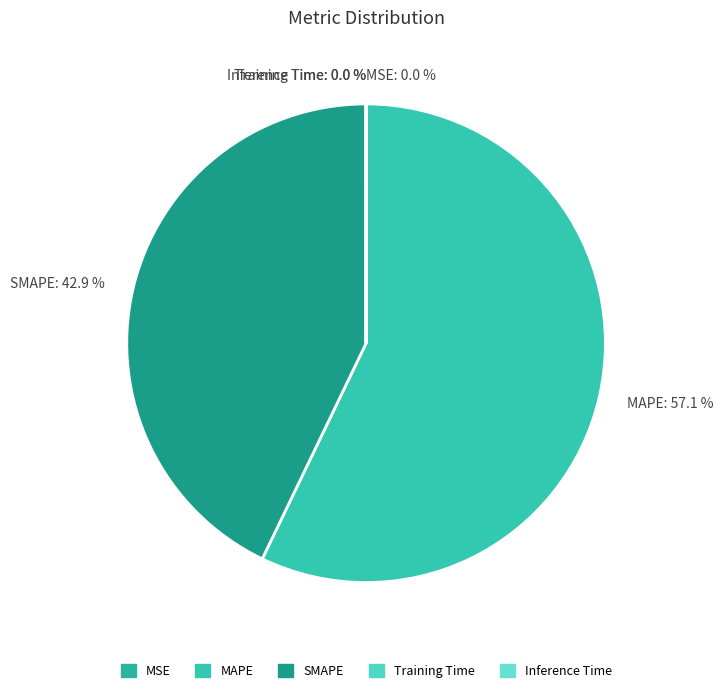

Which slice is the largest?

MAPE